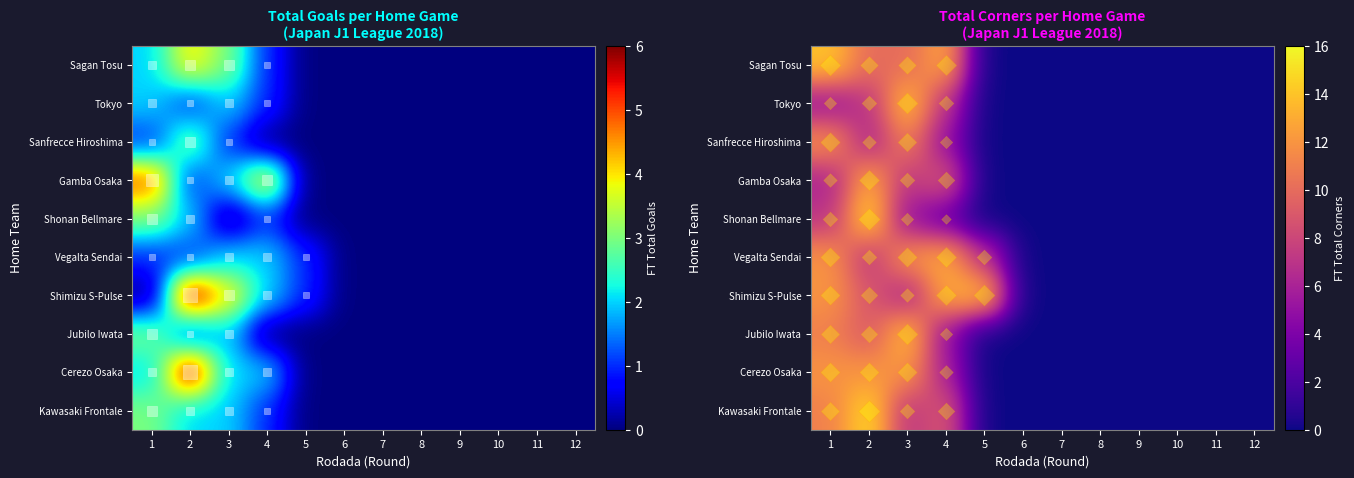

The value of Gamba Osaka at 12 is -5. True or false?

False